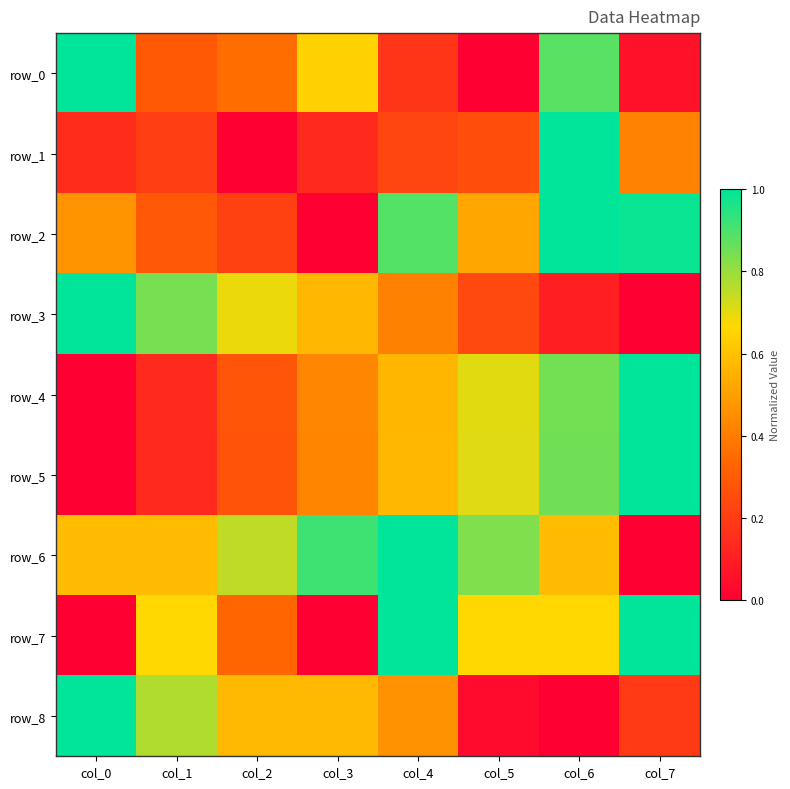

What is the maximum value shown in the chart?

1.0